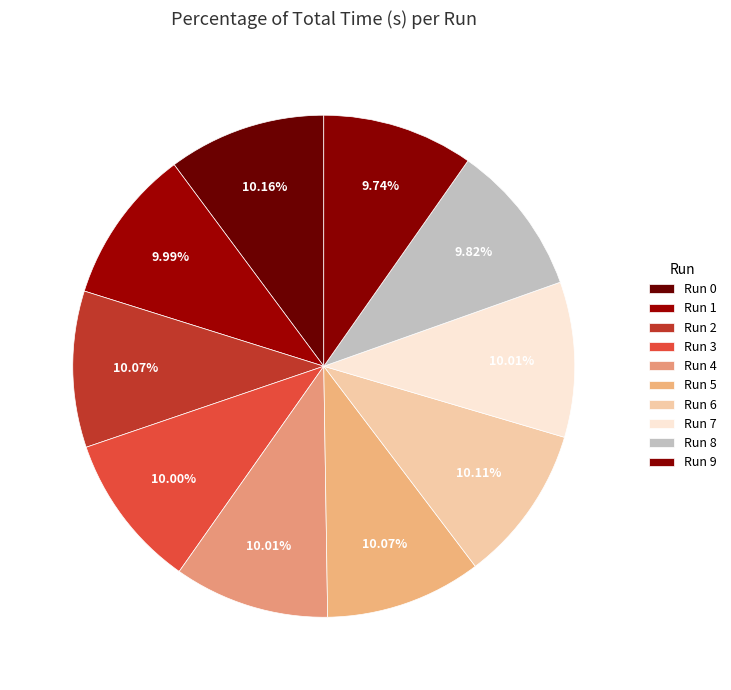

How many segments does this pie chart have?

10